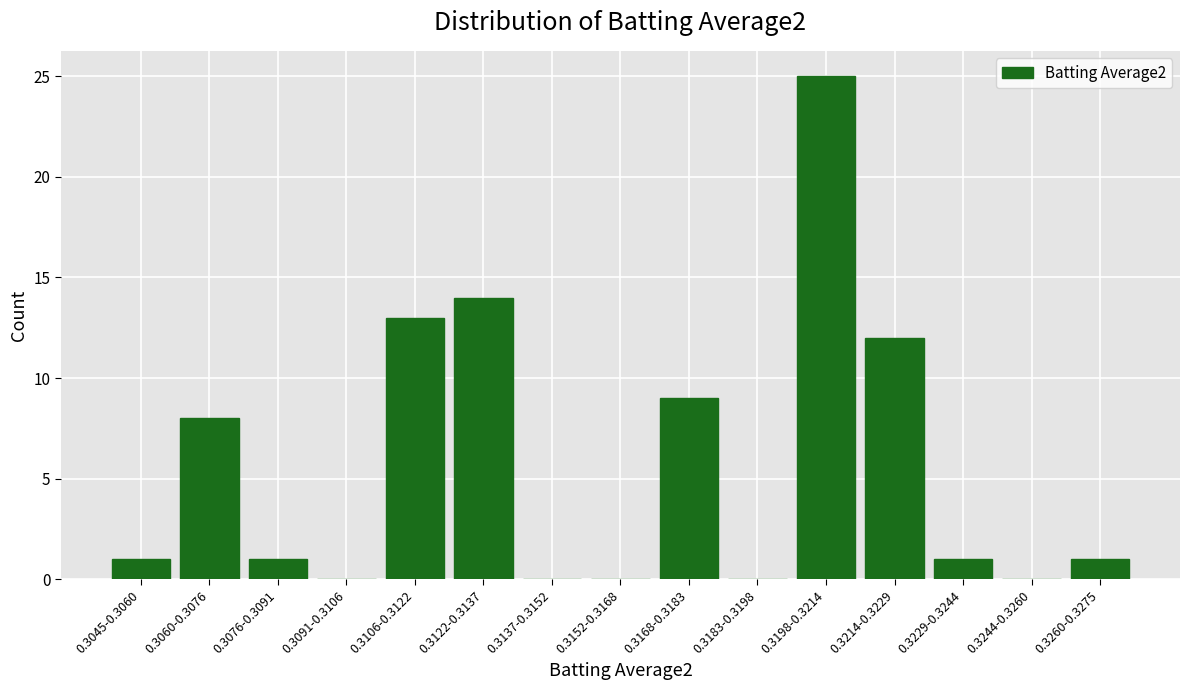

Reading left to right, what are all the values shown in this chart?

0.3045-0.3060=1	0.3060-0.3076=8	0.3076-0.3091=1	0.3091-0.3106=0	0.3106-0.3122=13	0.3122-0.3137=14	0.3137-0.3152=0	0.3152-0.3168=0	0.3168-0.3183=9	0.3183-0.3198=0	0.3198-0.3214=25	0.3214-0.3229=12	0.3229-0.3244=1	0.3244-0.3260=0	0.3260-0.3275=1